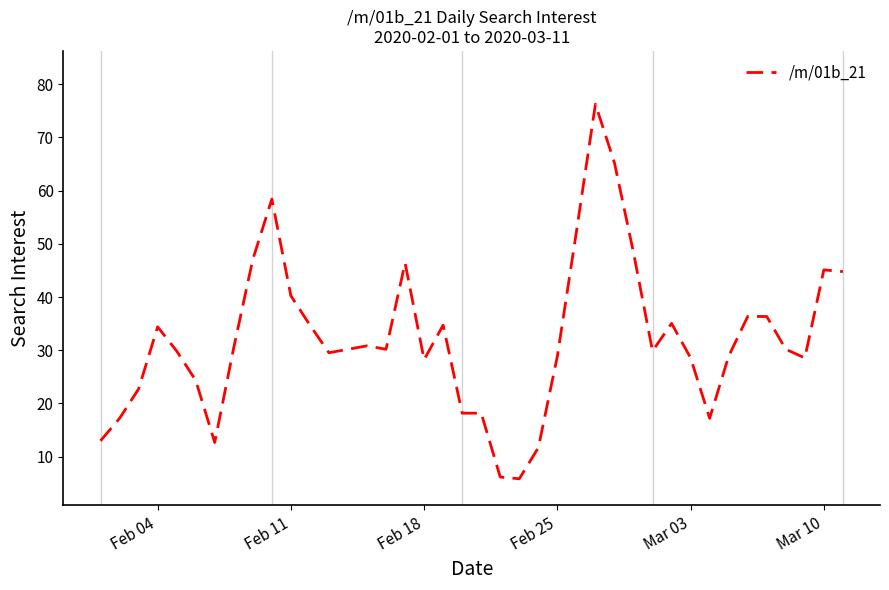

What is the difference between the maximum and minimum values?

70.4